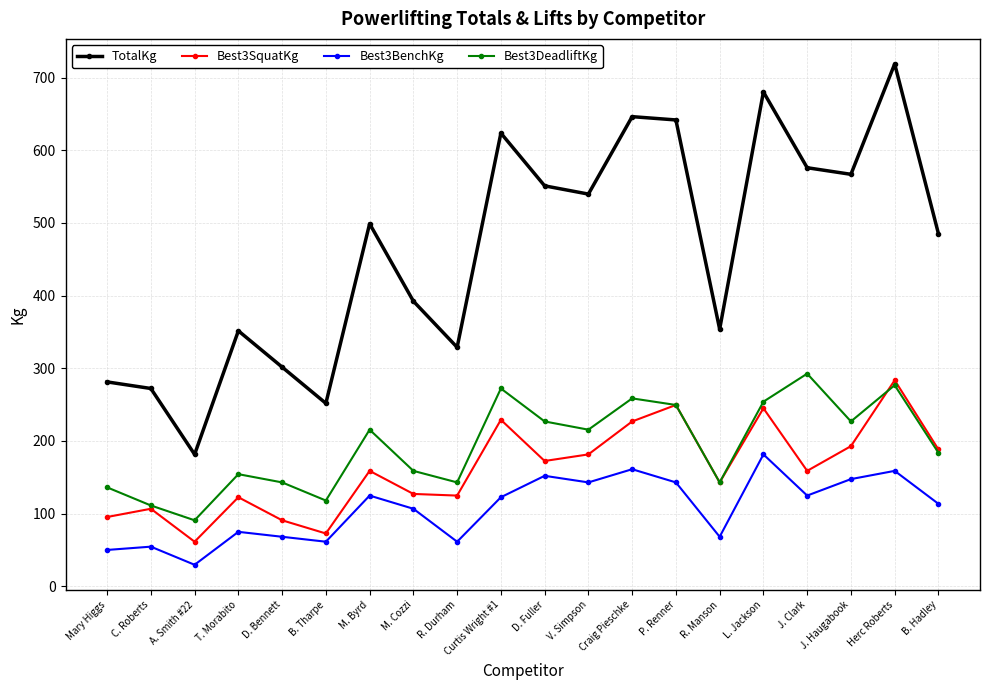

True or false: Best3BenchKg and Best3DeadliftKg cross at least once.

False